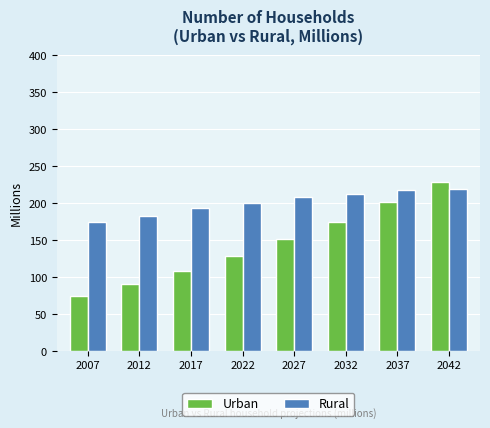

Read the Rural value at 2042.

219.2